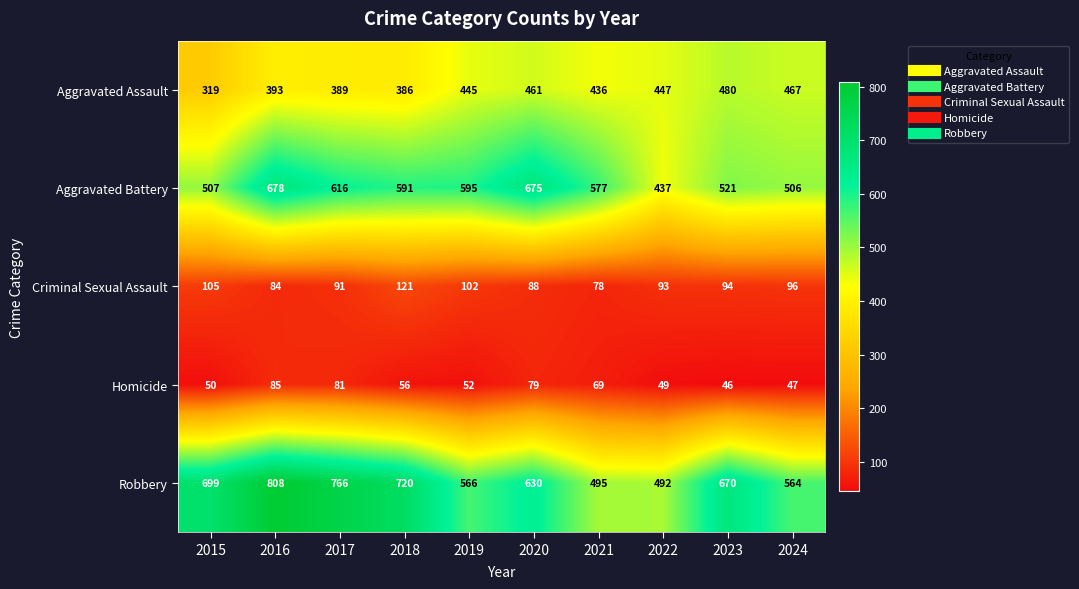

What is the difference between the Criminal Sexual Assault values at 2017 and 2024?

5